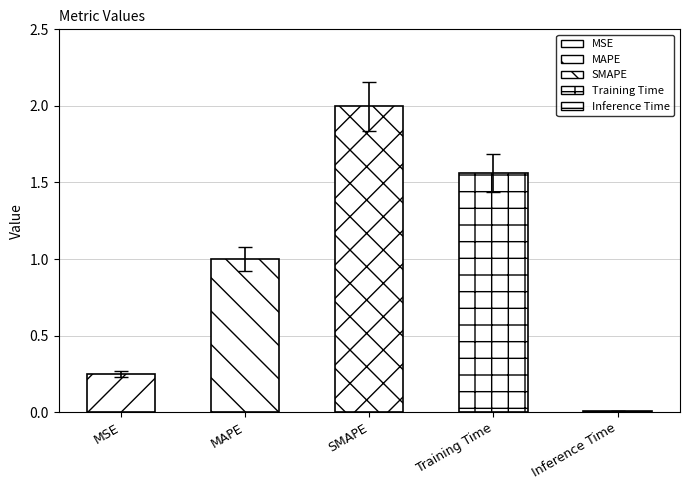

Reading left to right, extract all data points from this chart.

0.2	1.0	2.0	1.6	0.0